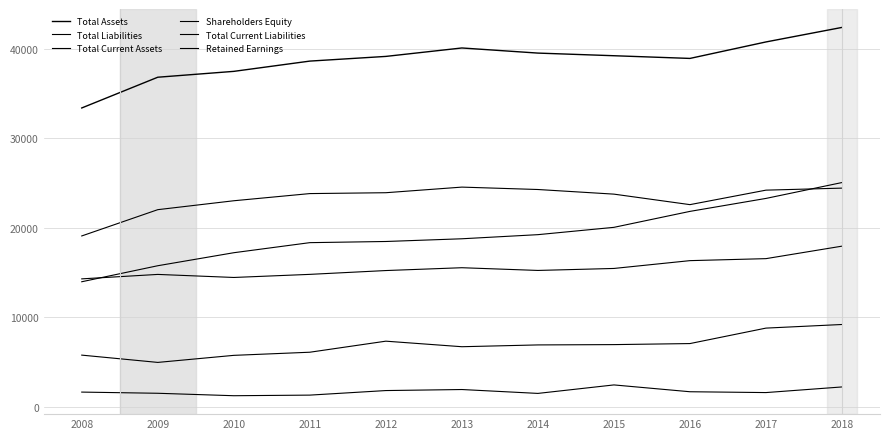

What is the difference between the maximum and minimum values in the Shareholders Equity series?

5458